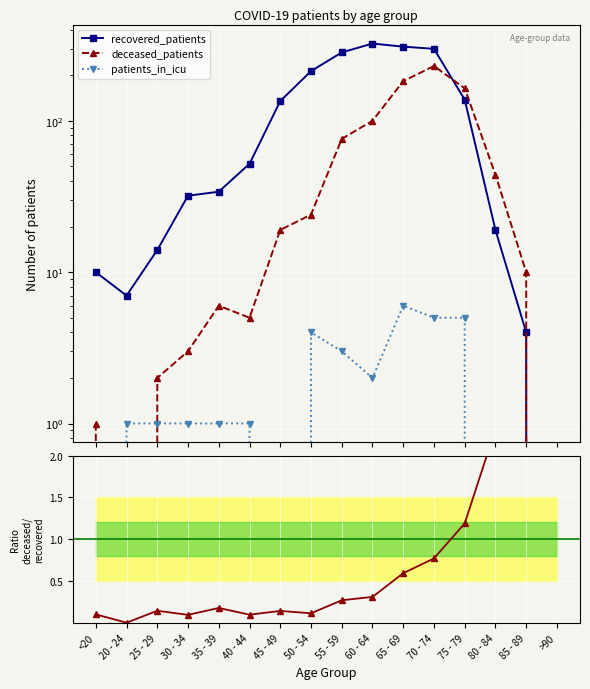

How many values in patients_in_icu are above zero?

11